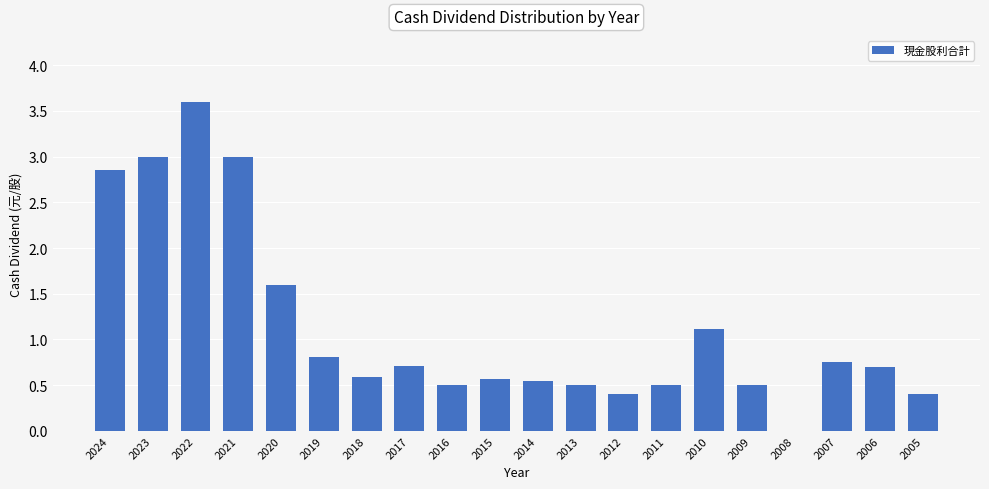

What is the sum of the values at 2007 and 2010?

1.9